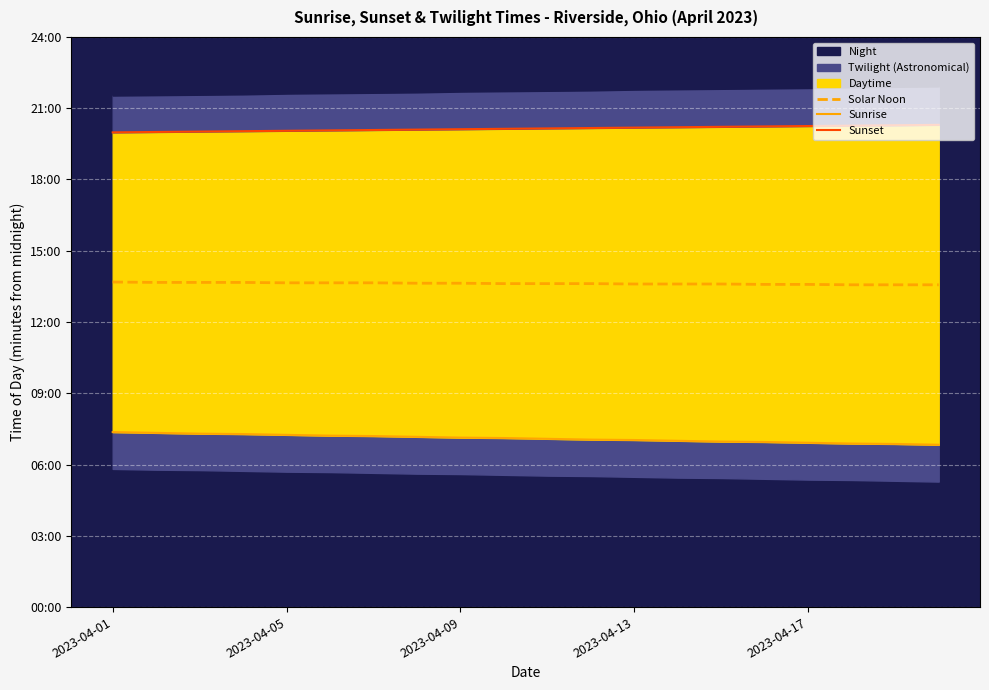

The value of Sunset at 2023-04-05 is 438. True or false?

False